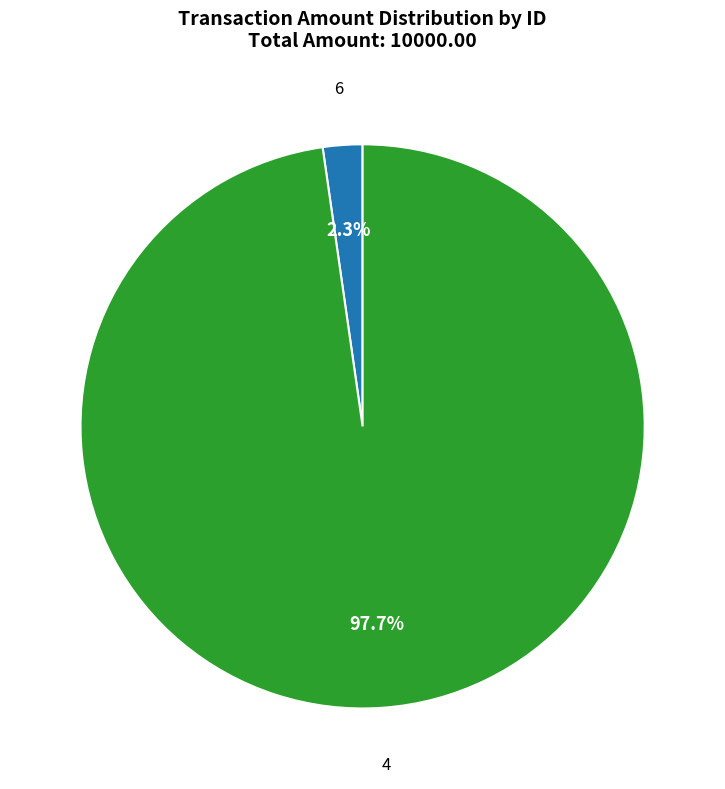

Which category has the smallest portion of the pie?

6